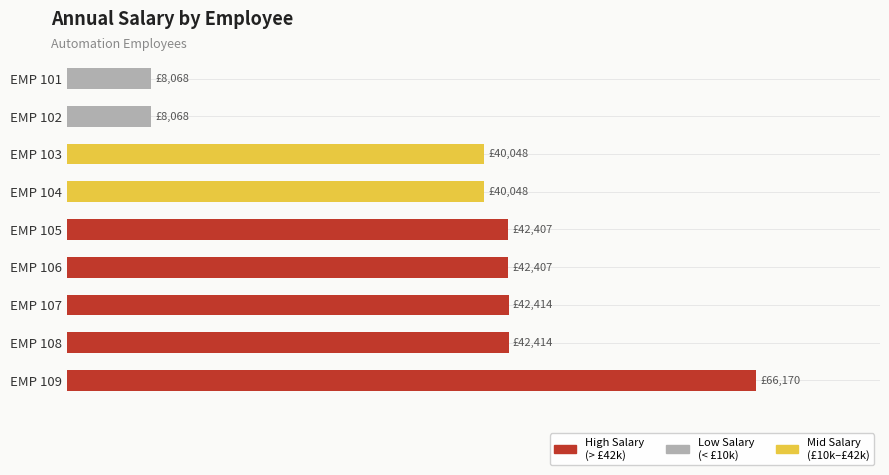

Where is the data nearest to the value 37118?

EMP 103